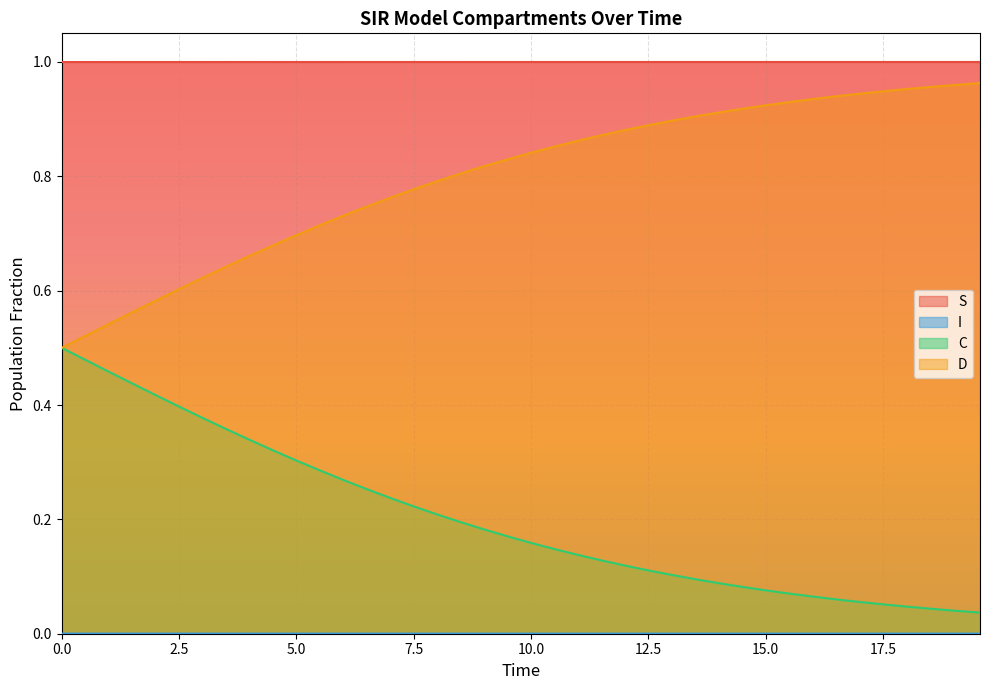

True or false: I and S cross at least once.

False